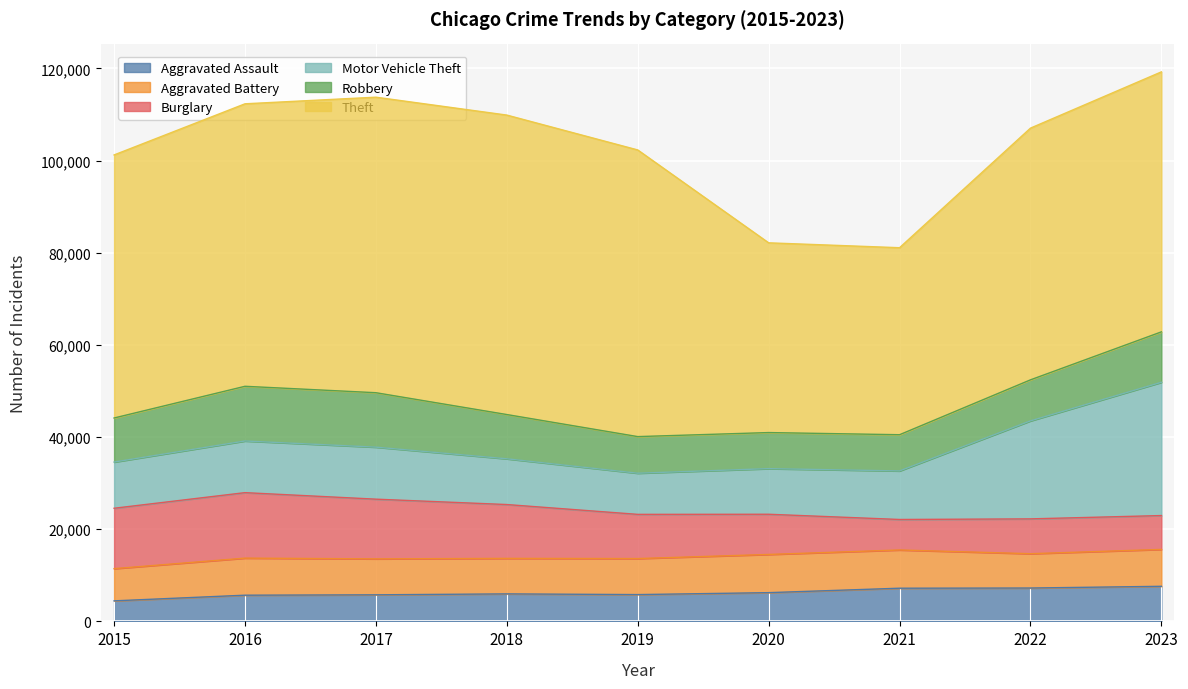

How many data points in Aggravated Battery are above 7820?

4